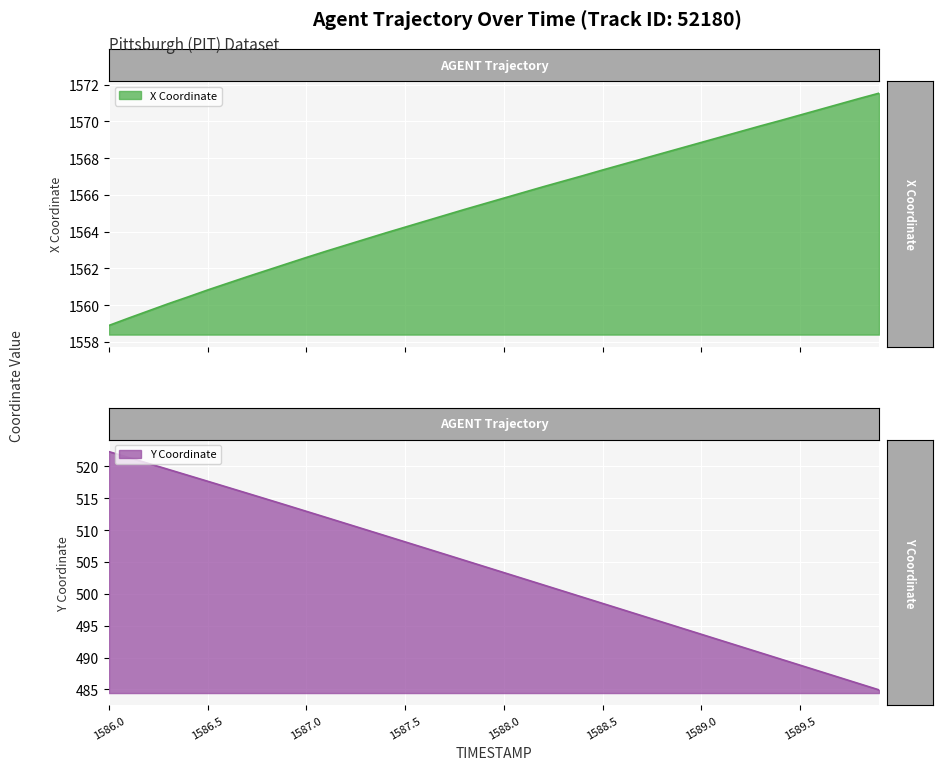

How many data points in X are less than 1565?

18